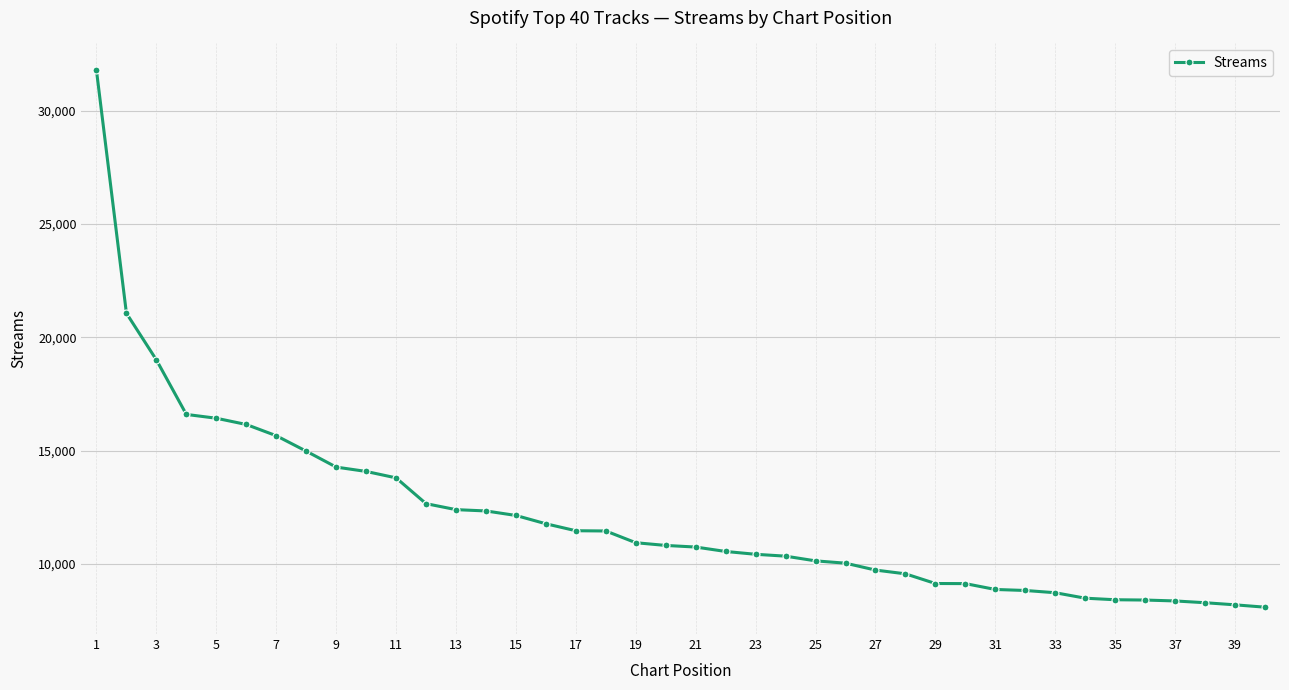

What is the maximum value shown in the chart?

31787